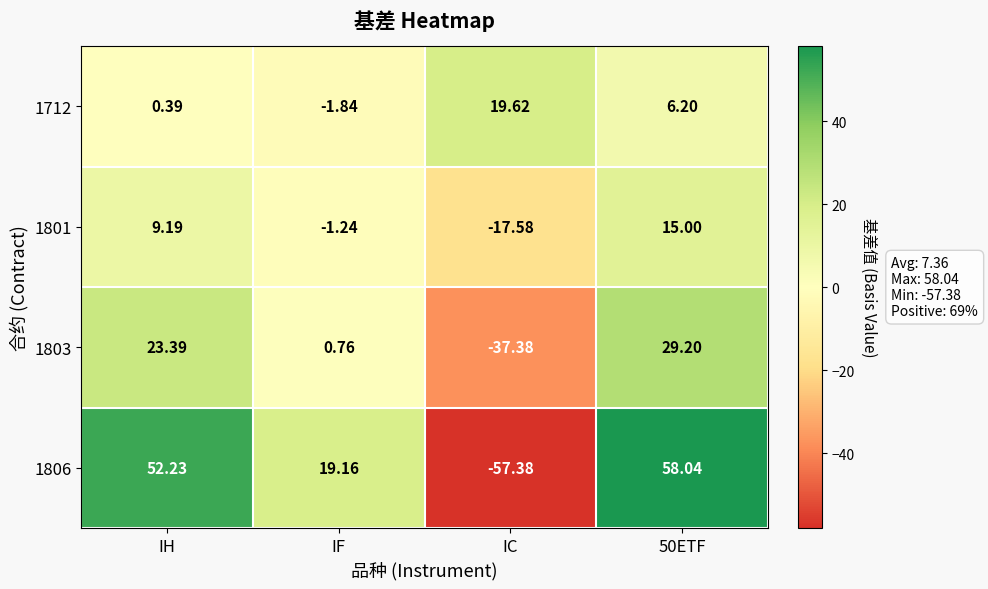

Where is 1806 nearest to the value 0?

IF